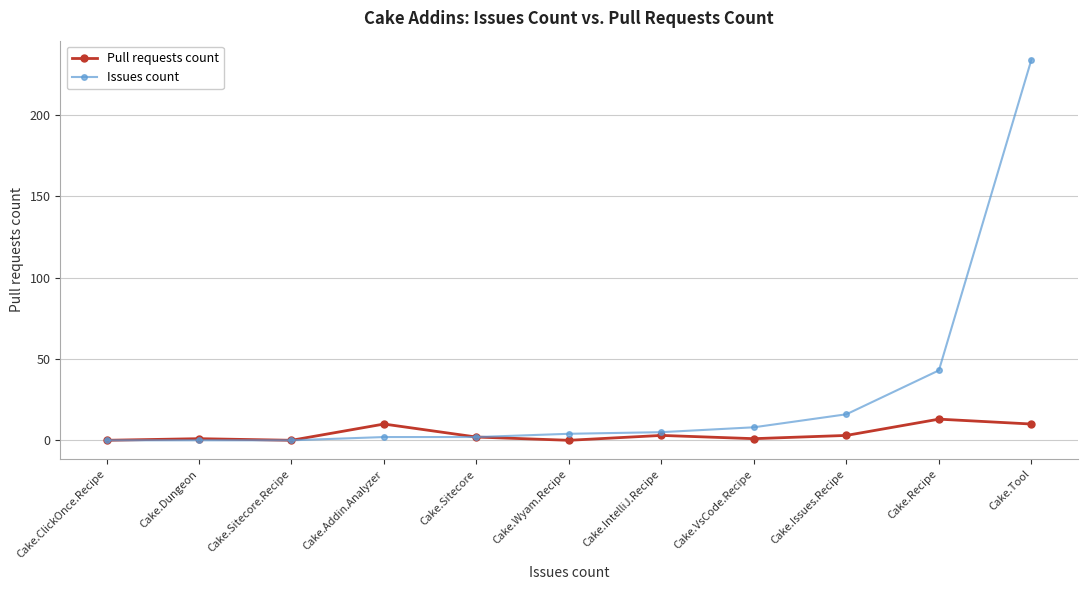

True or false: Pull requests count has more than 1 interior local peaks.

True